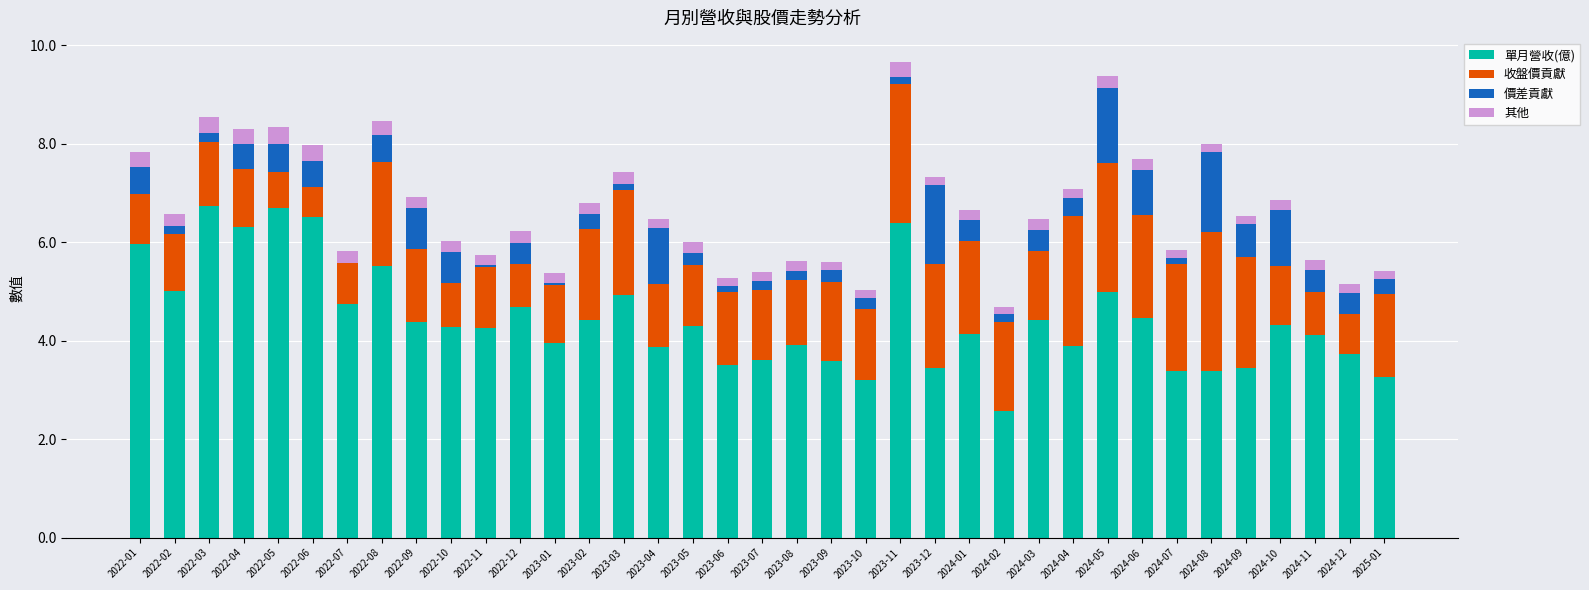

What is the highest value of the 單月營收(億) series?

6.7